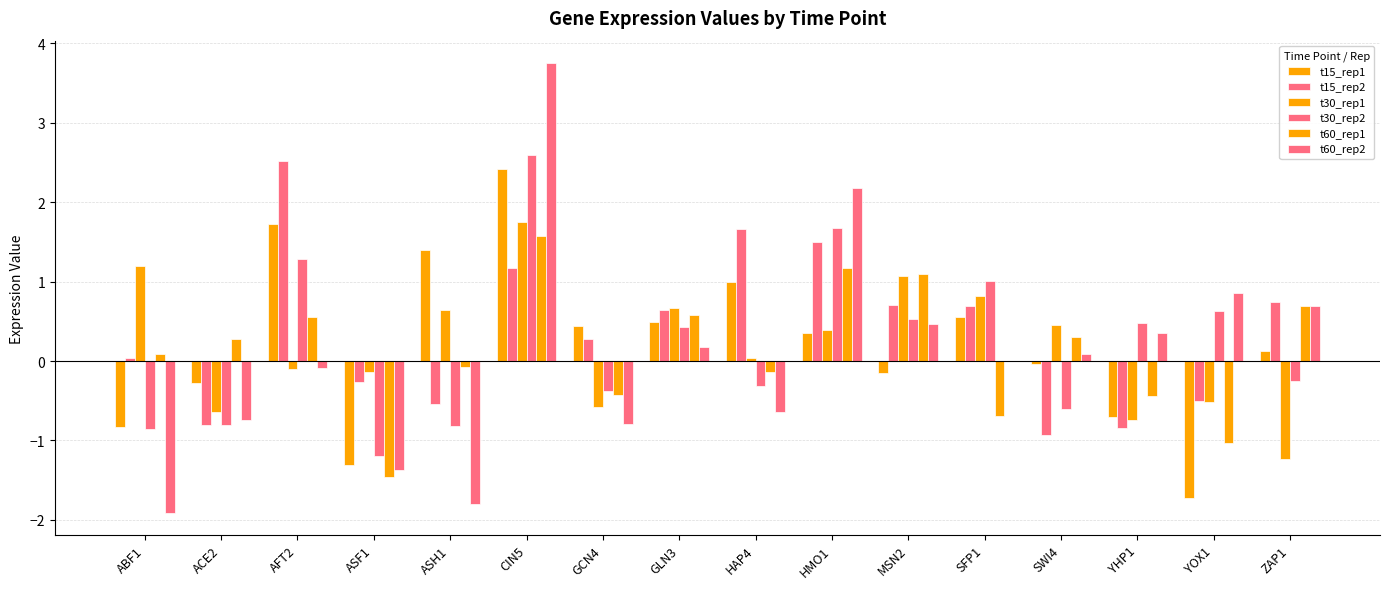

Which series has the largest total across all categories?

t15_rep2